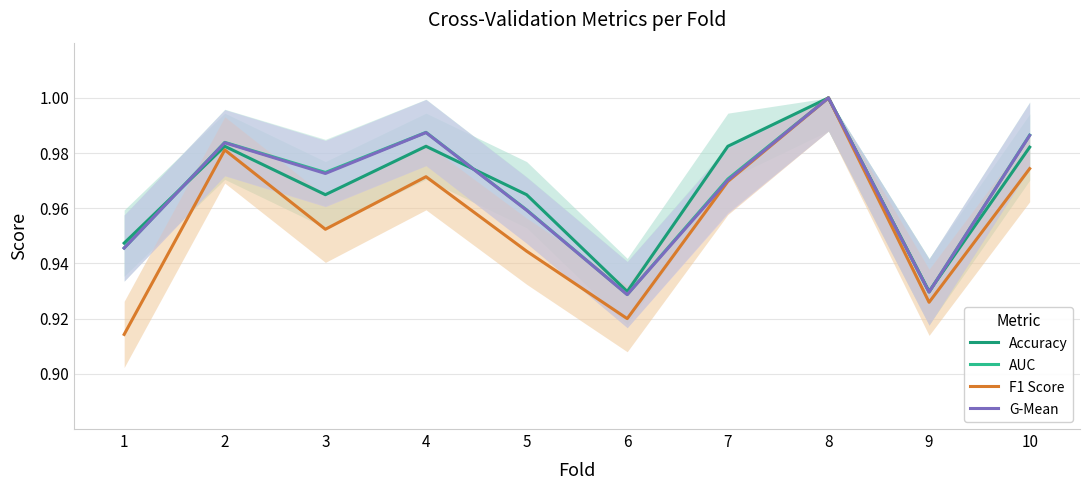

Between which two adjacent categories do Accuracy and G-Mean first intersect?

1 and 2